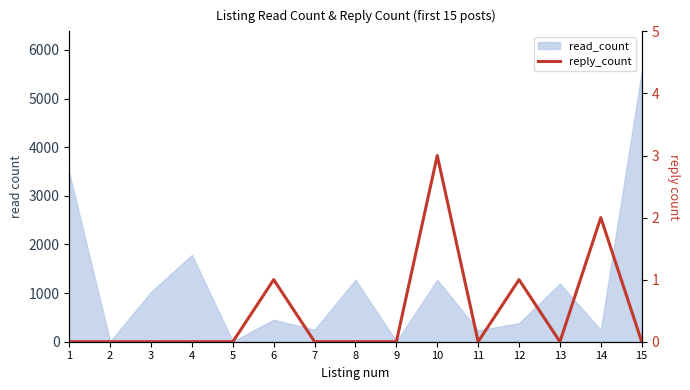

How many lines are shown in the chart?

1